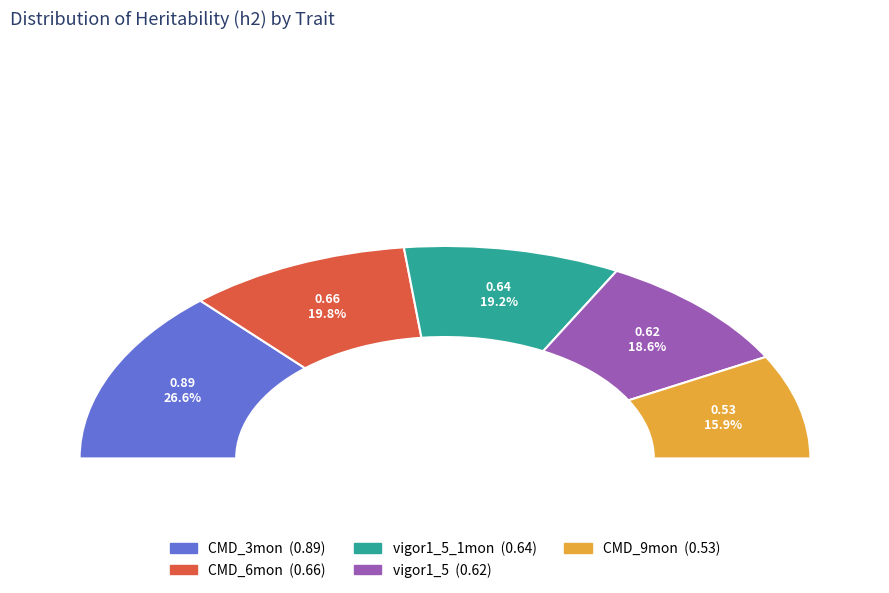

To the nearest percent, what is the average slice percentage?

20%